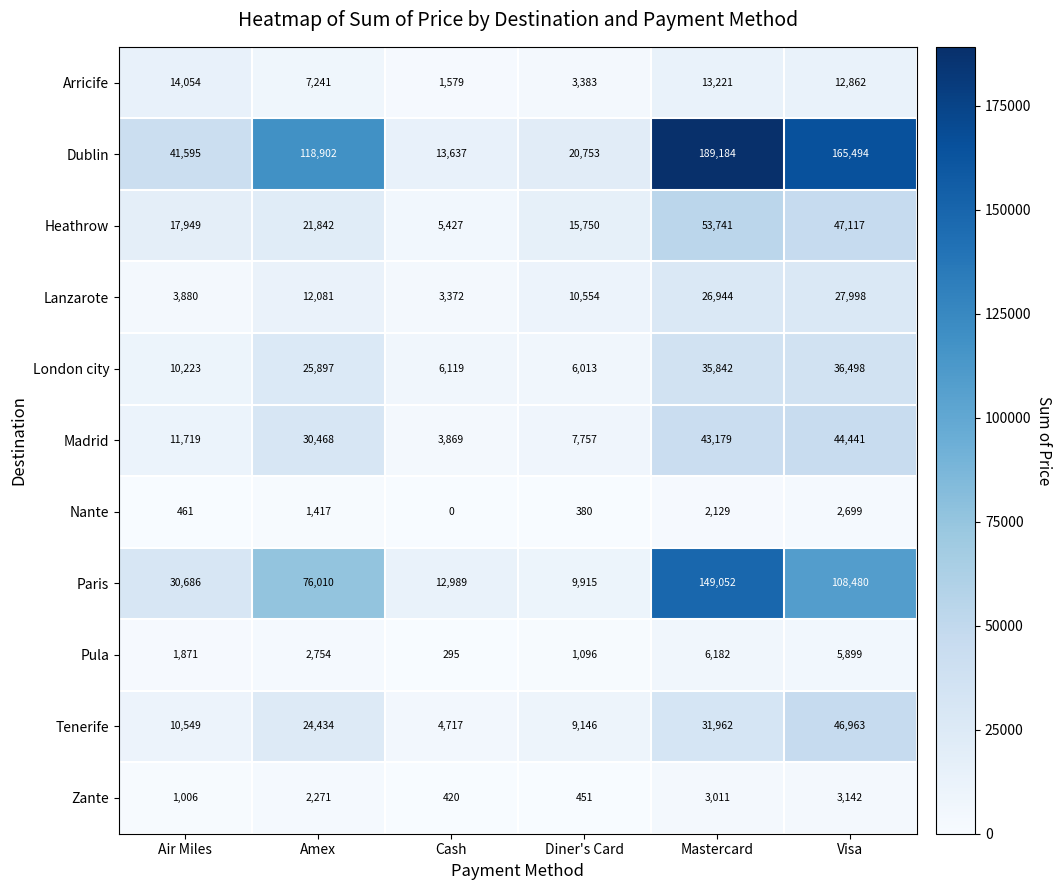

What is the difference between the highest and lowest values at Air Miles?

41134